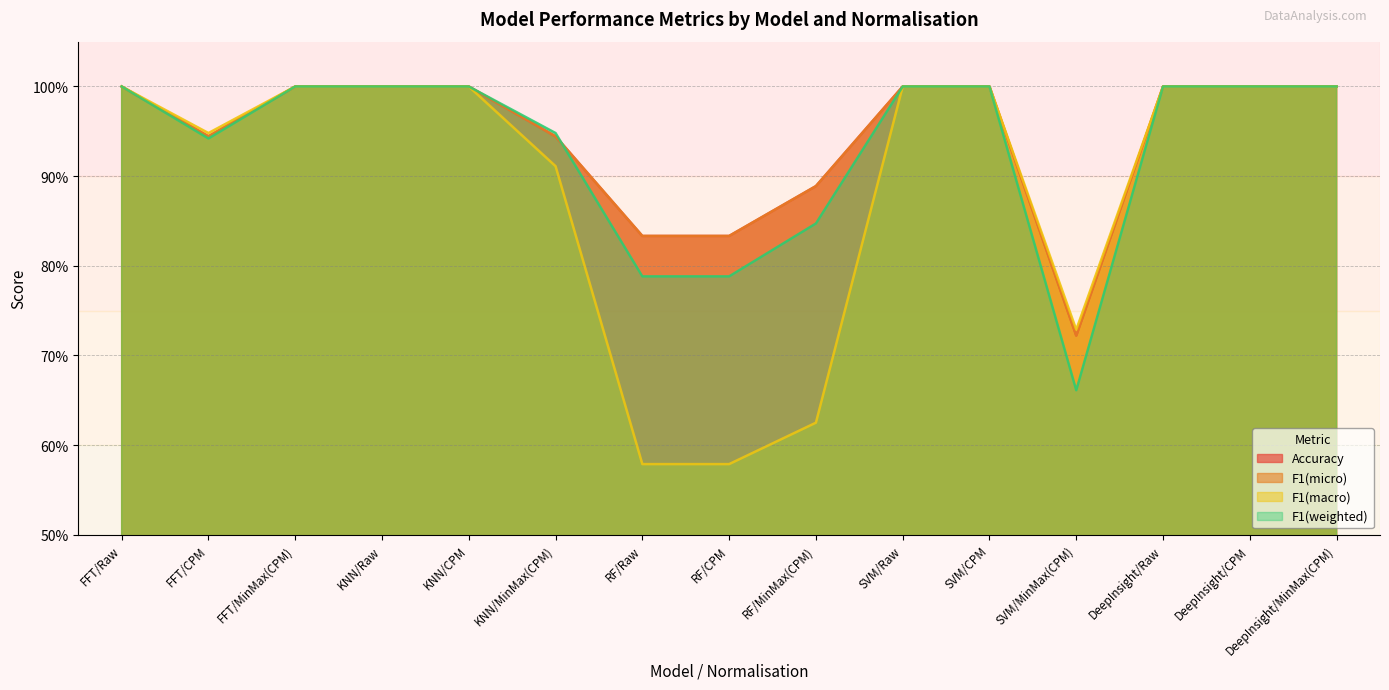

At how many categories does at least one series exceed 0?

15